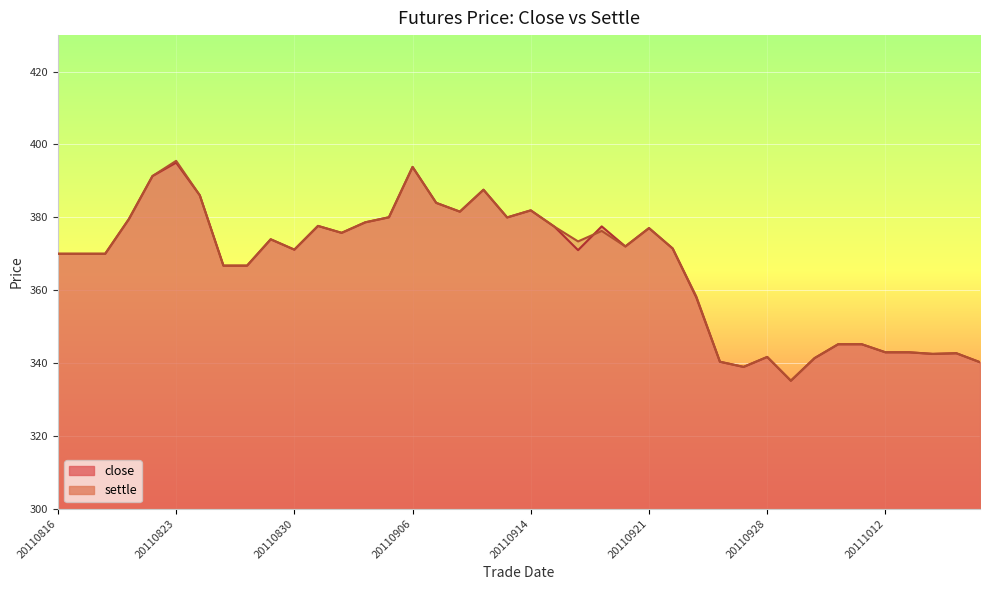

Is the value of settle at 20110906 greater than the value of close at 20110909?

Yes